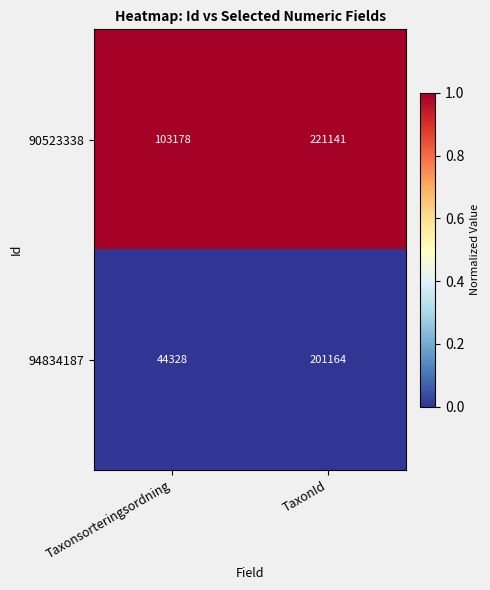

What is the maximum value shown in the chart?

221141